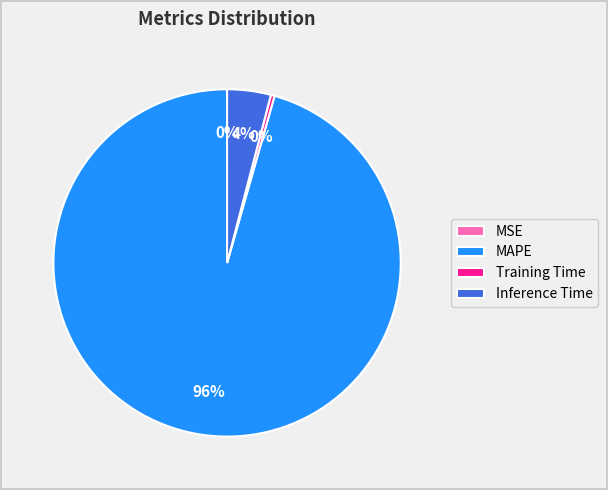

Combined, do Training Time and MAPE account for over 50%?

Yes